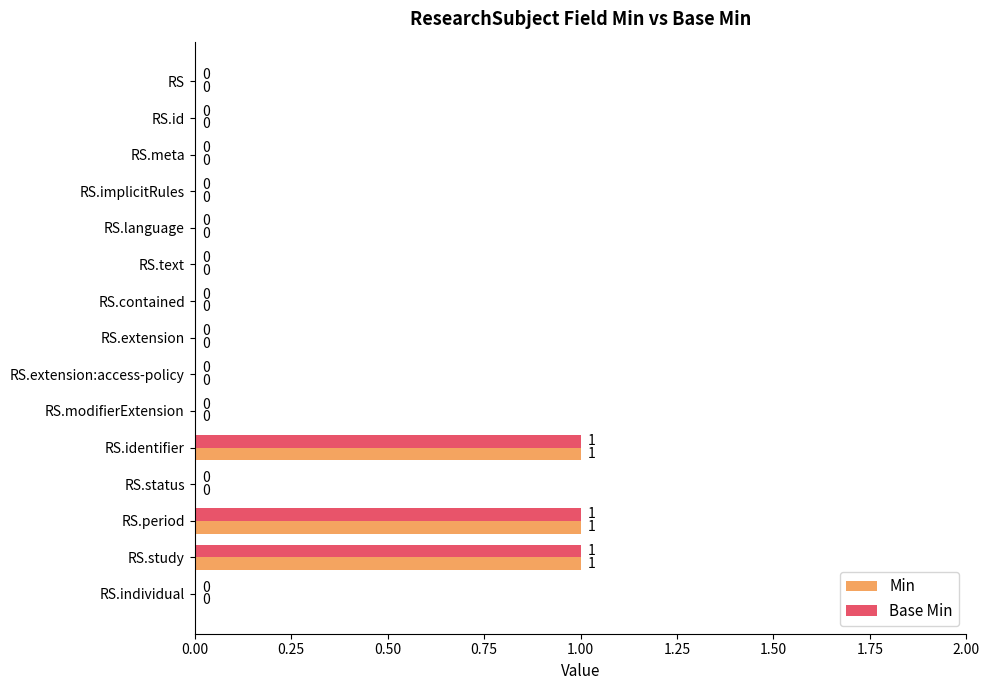

What is the sum of all Min values?

3